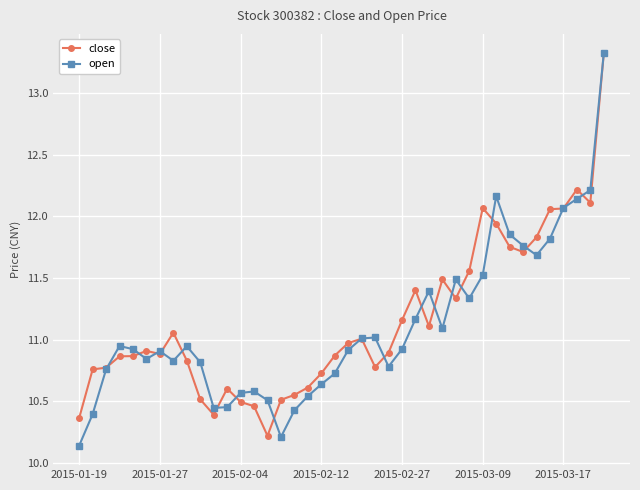

What is the lowest value of the close series?

10.2